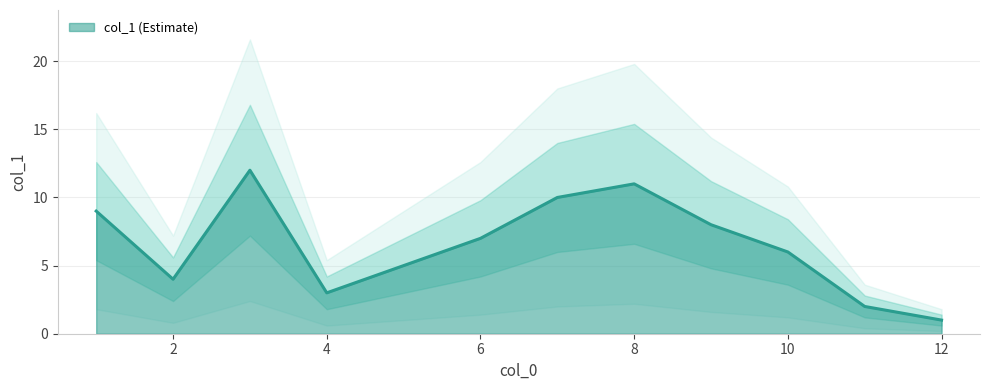

Is it true that col_1 (Estimate) equals 1 at 2?

False